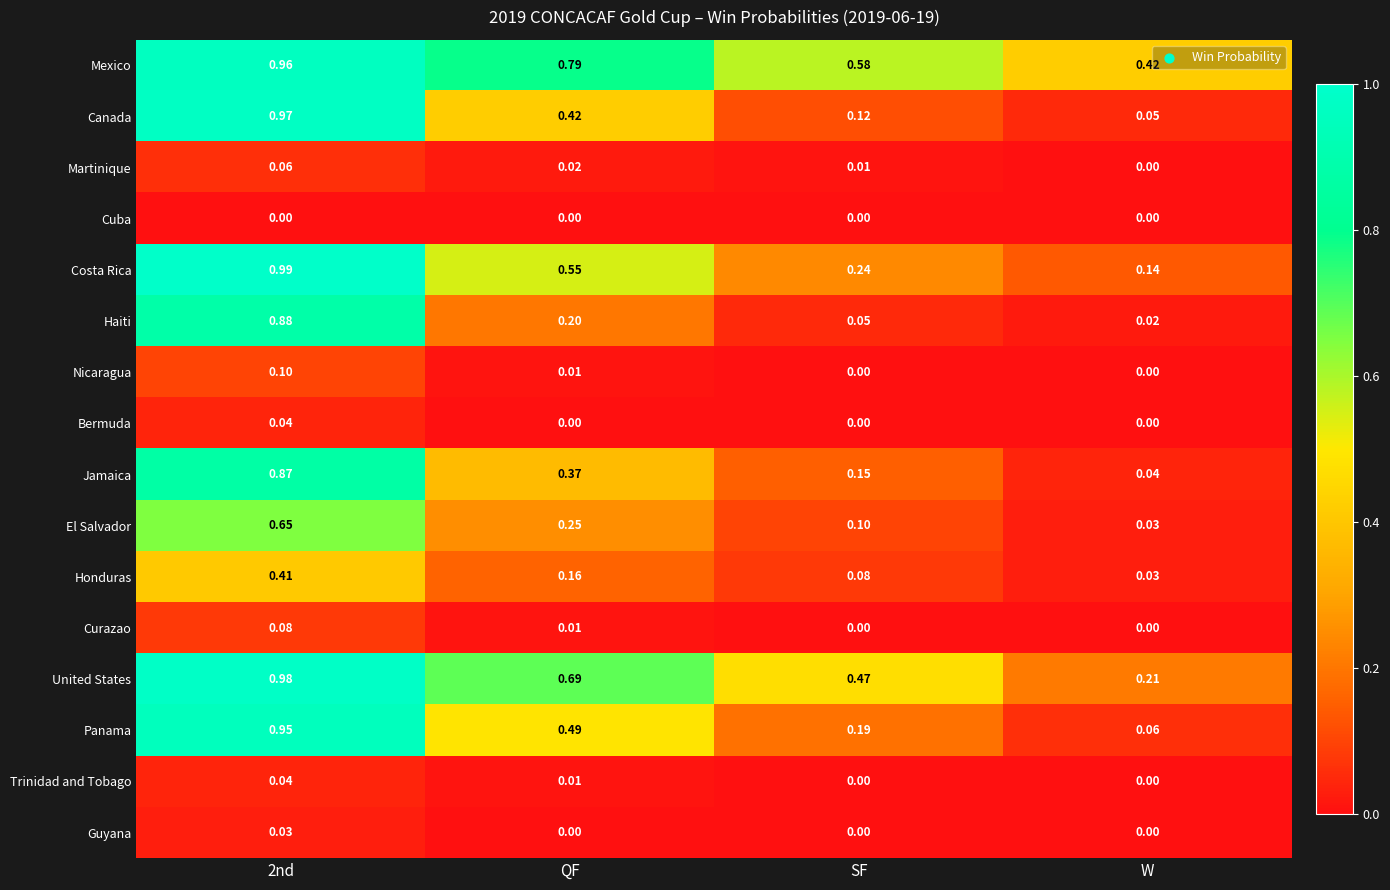

Is the value of Trinidad and Tobago at QF greater than the value of Haiti at 2nd?

No